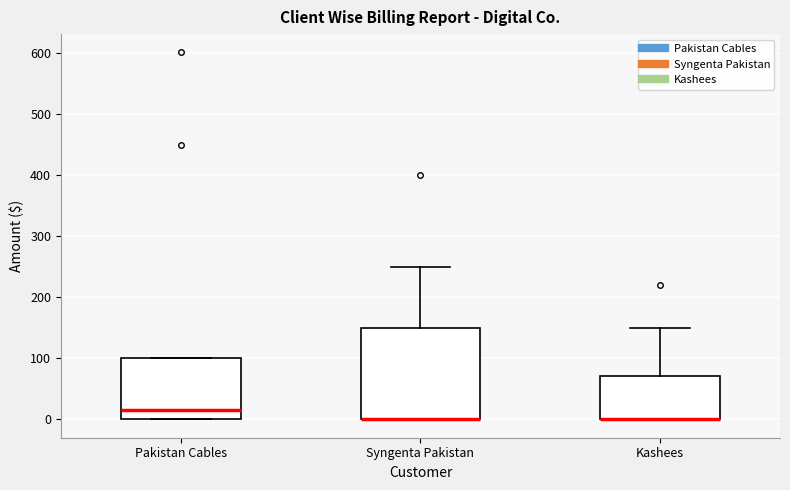

Where is the upper edge of the box for Pakistan Cables on the y-axis? The values are not printed on the chart, so give them approximately, as read against the axis.

100